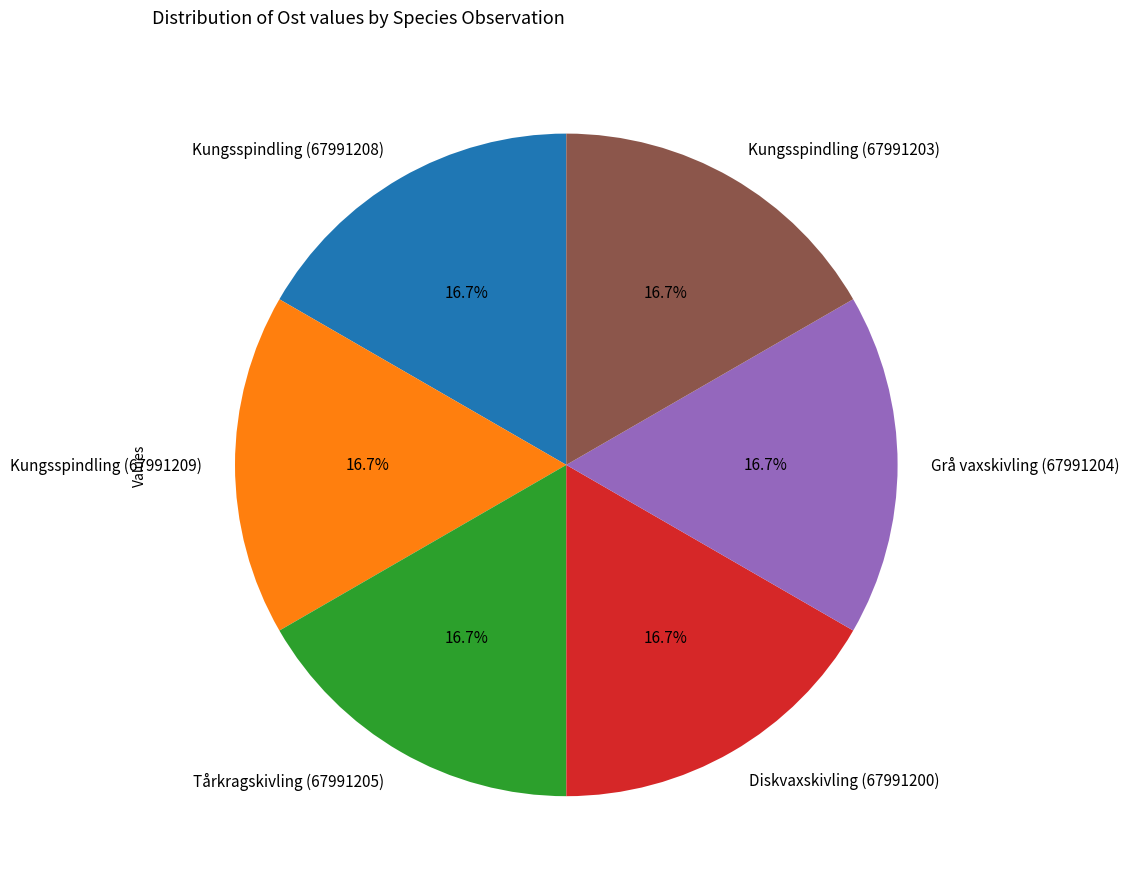

Approximately how many times larger is the value at Grå vaxskivling (67991204) compared to Tårkragskivling (67991205)?

1.0